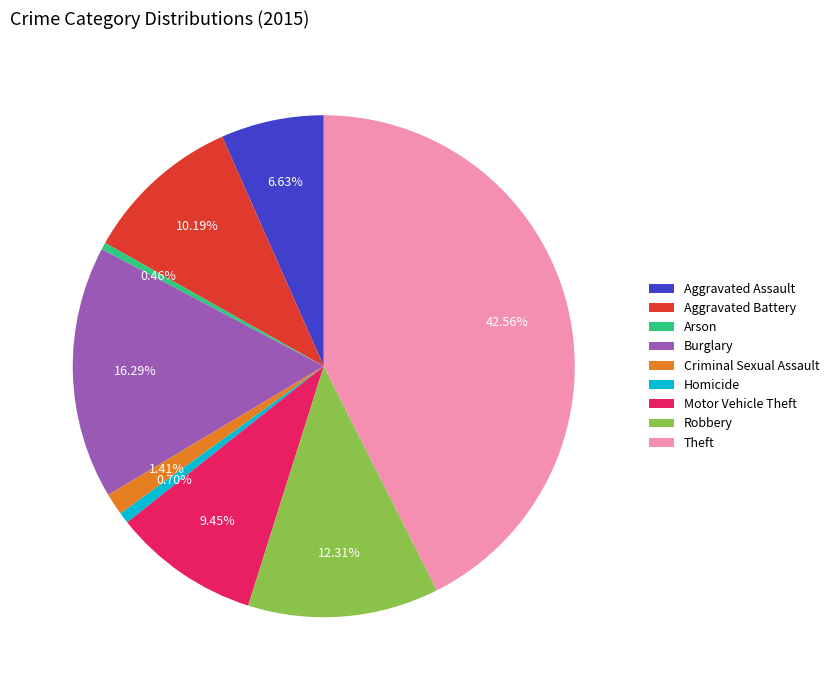

To the nearest percent, what is the combined percentage of Motor Vehicle Theft and Aggravated Assault?

16%